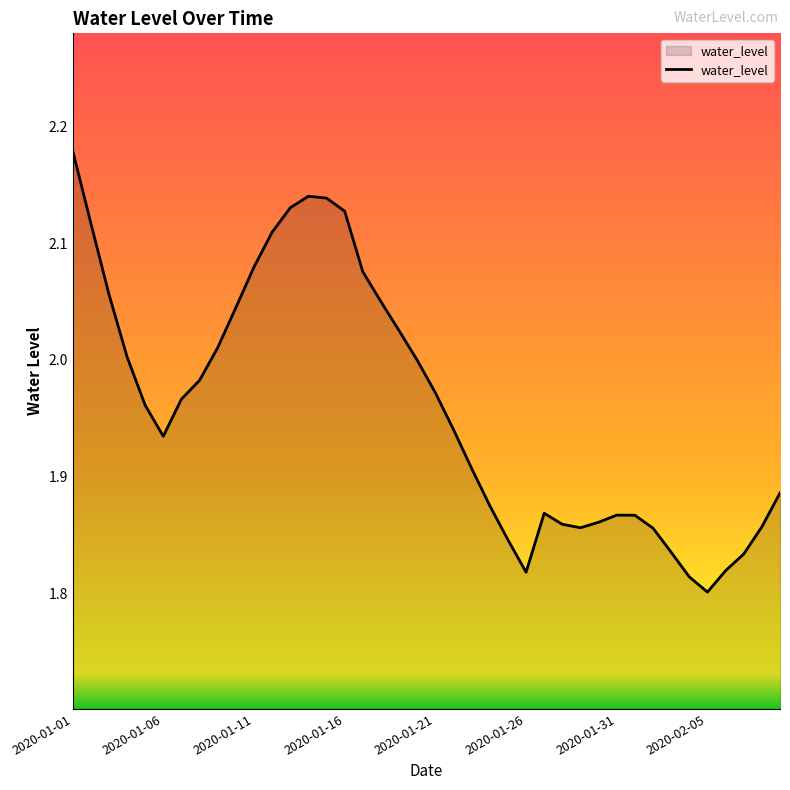

Does the chart display data point markers on the line(s)?

No